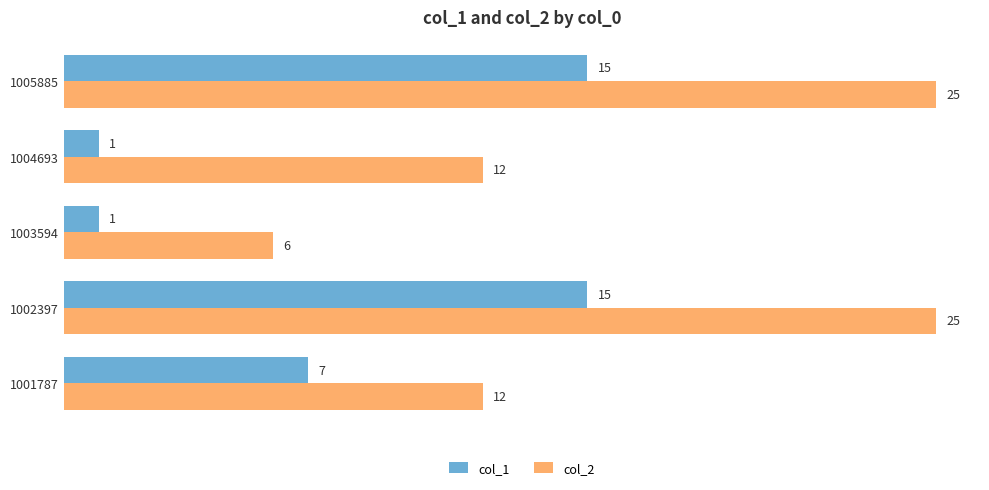

The value of col_1 at 1004693 is 1. True or false?

True